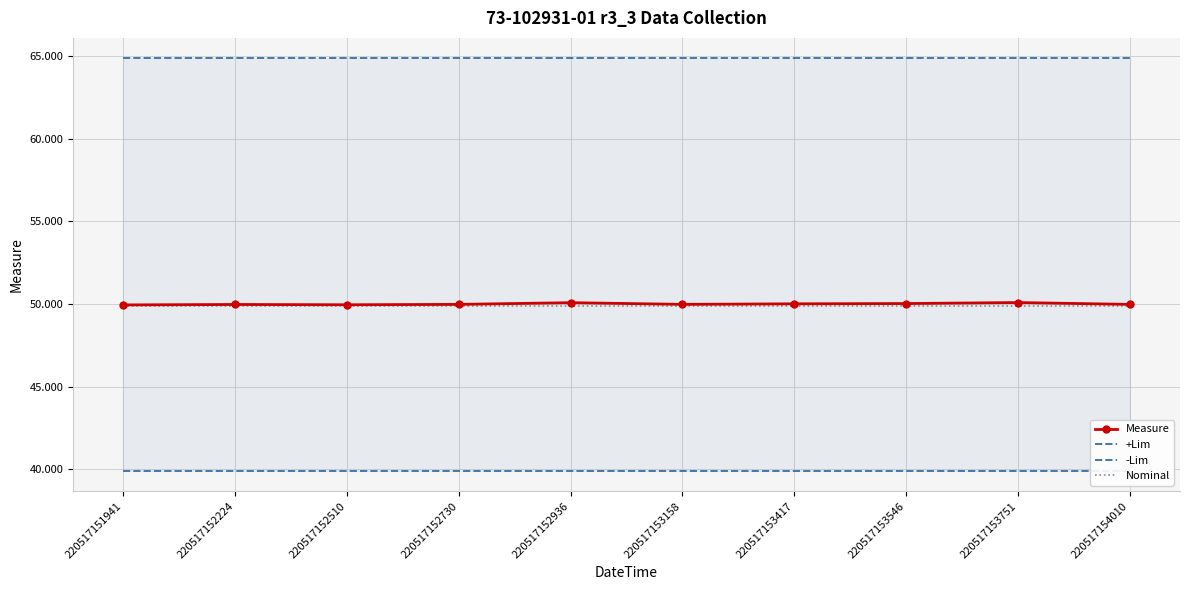

The value of -Lim at 220517151941 is 19.4. True or false?

False